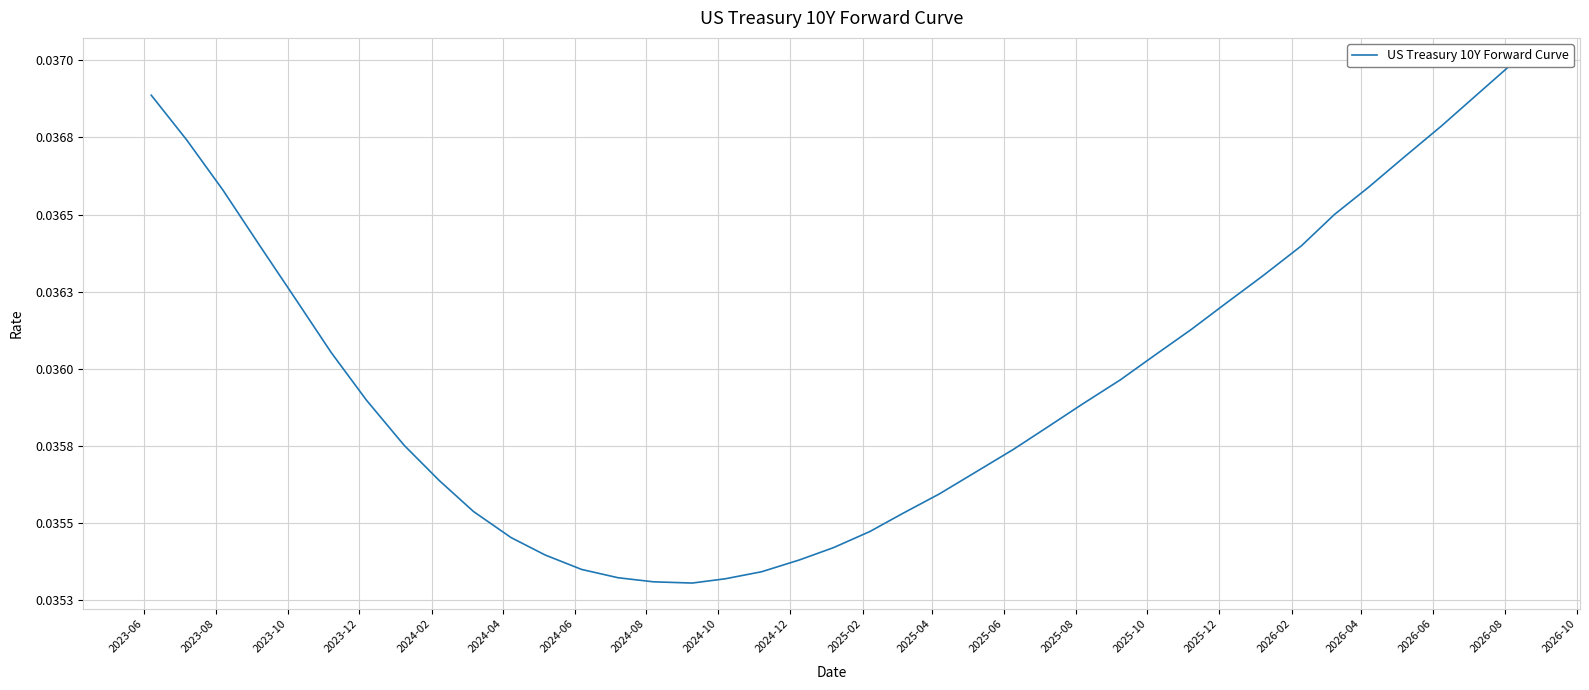

The chart shows a value of 0.0 at 2023-08. True or false?

True